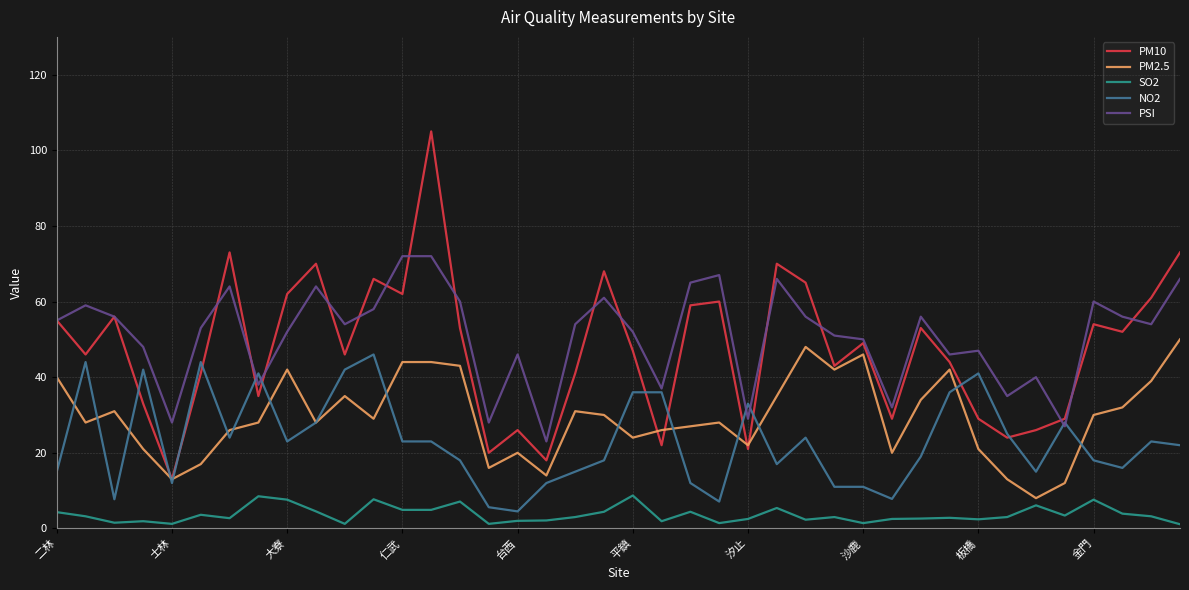

True or false: PSI and SO2 cross at least once.

False